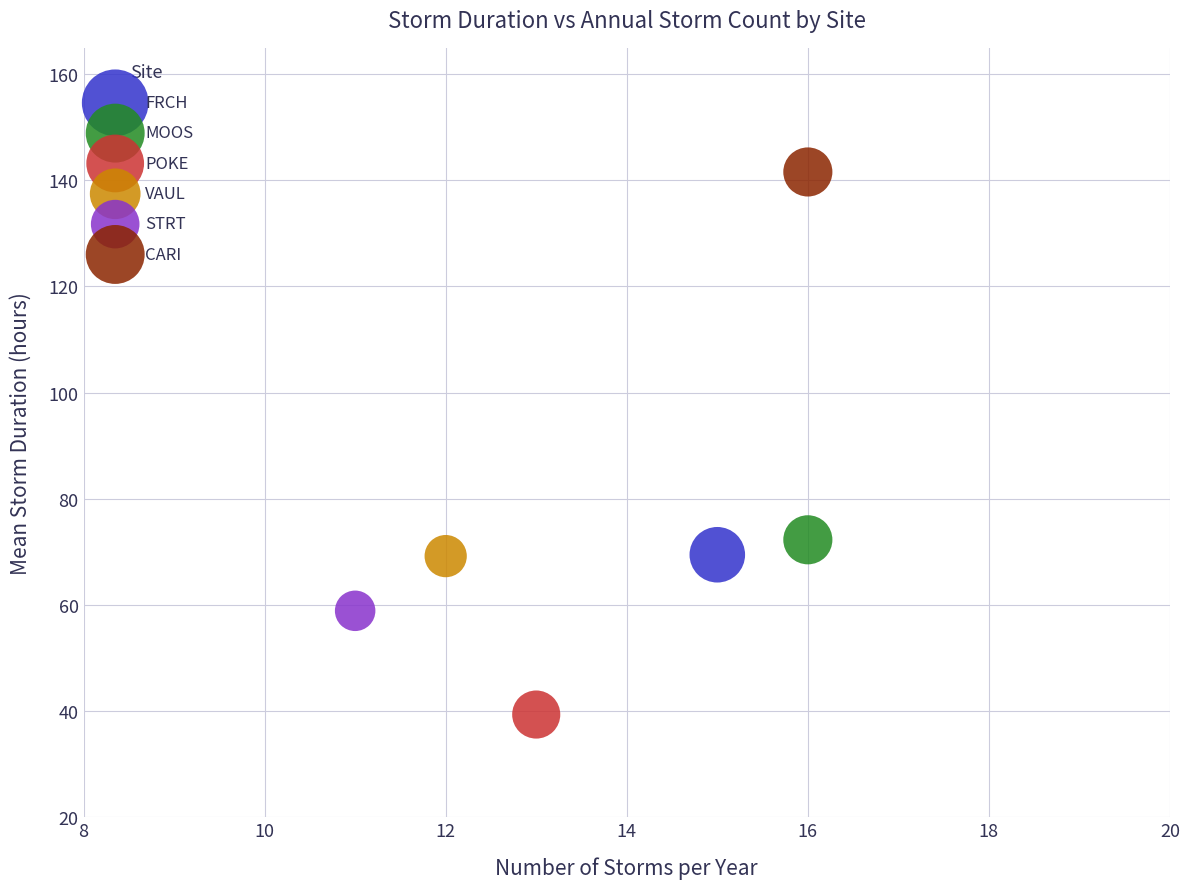

Which series reaches the minimum Y coordinate?

POKE